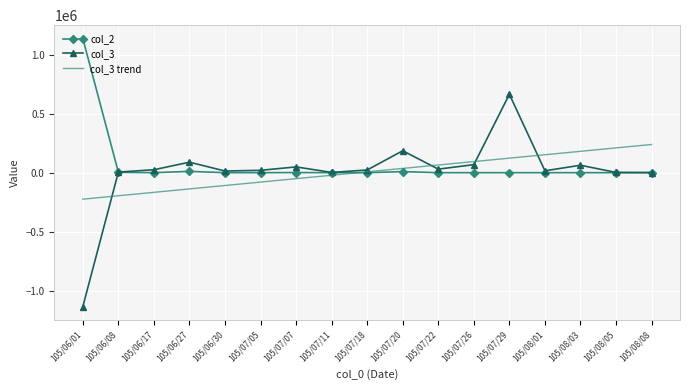

What is the average value of the col_3 trend series?

7176.5